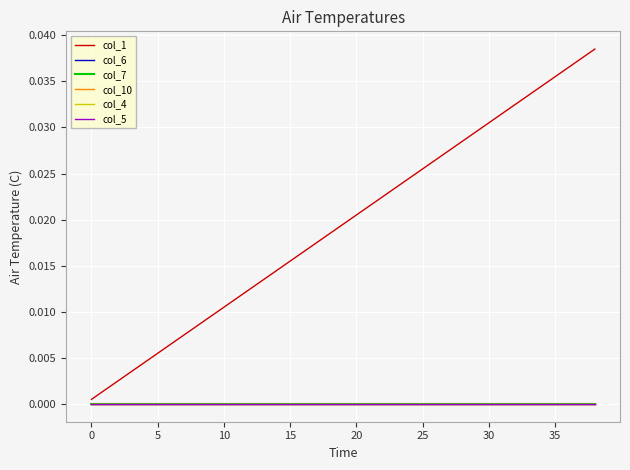

True or false: col_5 and col_10 intersect in this chart.

False